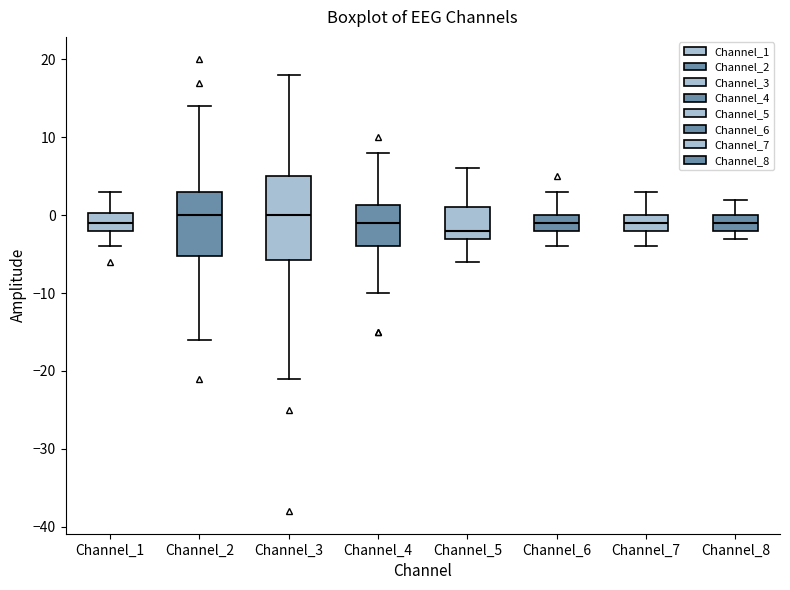

Which box has the lowest median line?

Channel_5